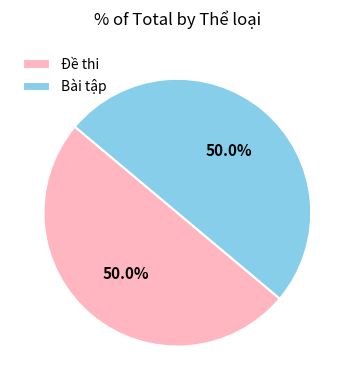

Count the number of slices in the pie.

2